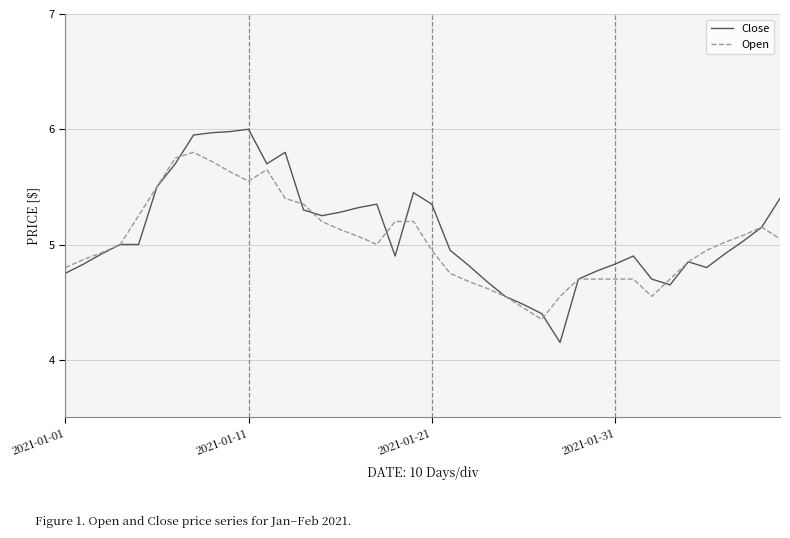

List the series in order of their peak value, highest first.

Close, Open